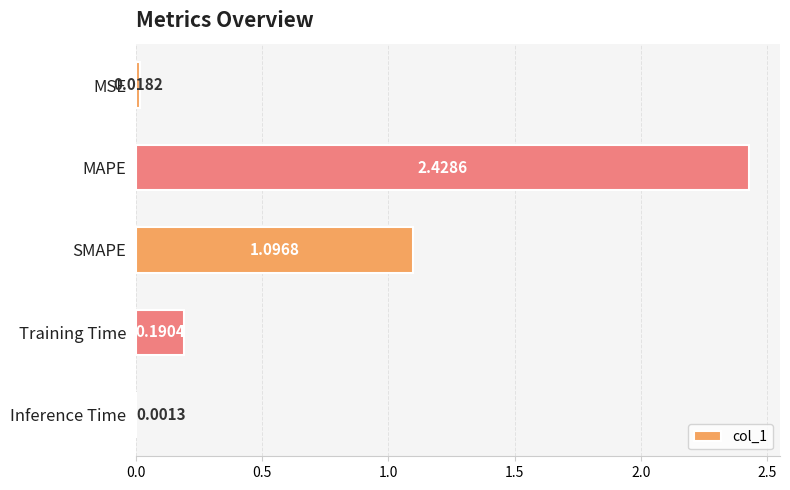

Are the bars horizontal?

Yes